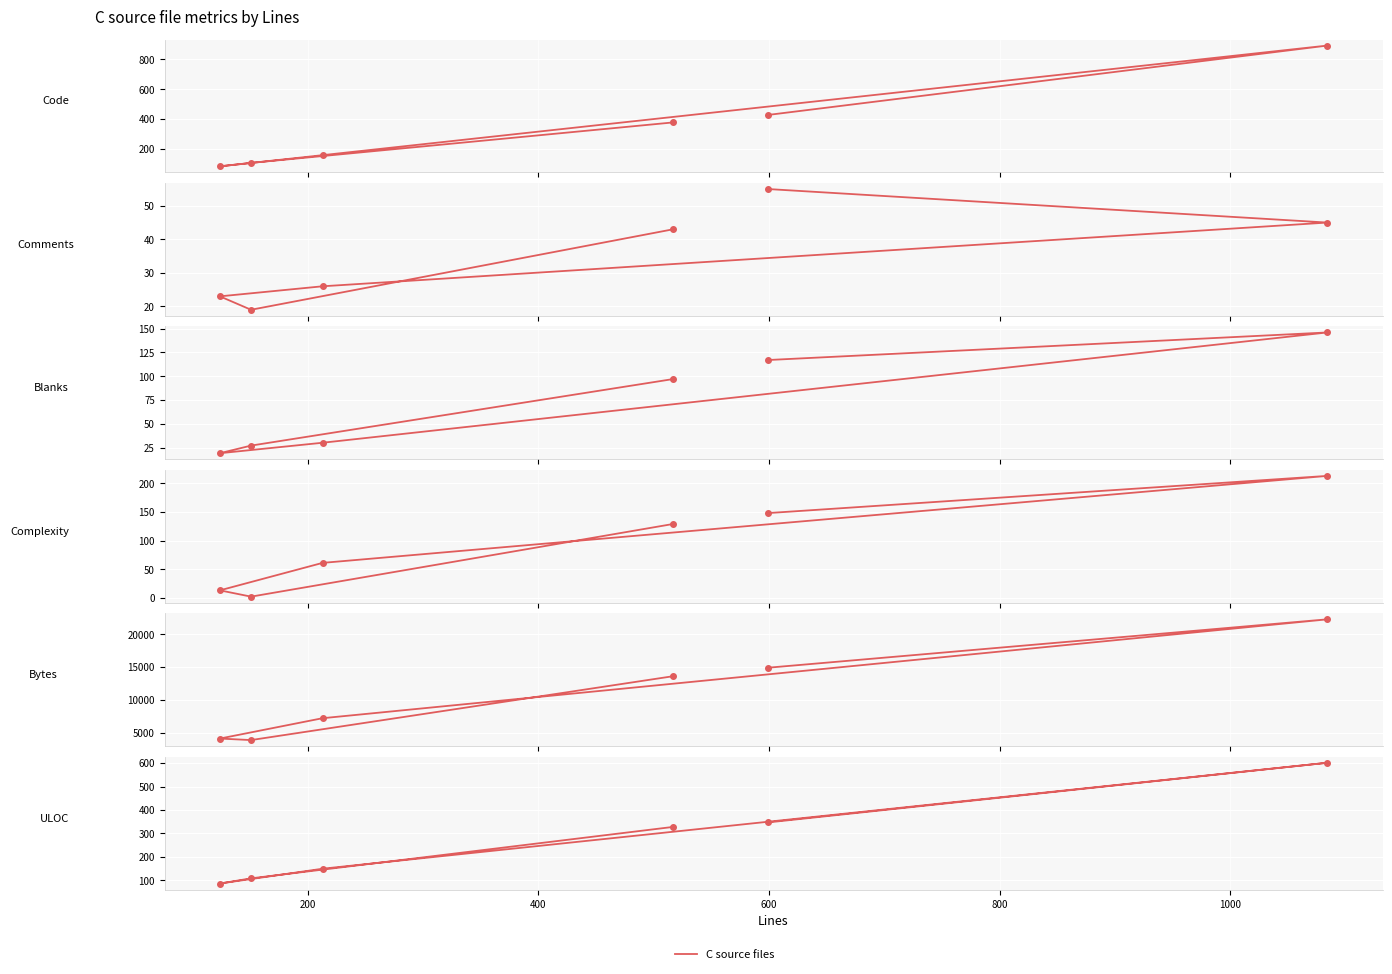

List the series in order of their peak value, highest first.

Bytes, Code, ULOC, Complexity, Blanks, Comments